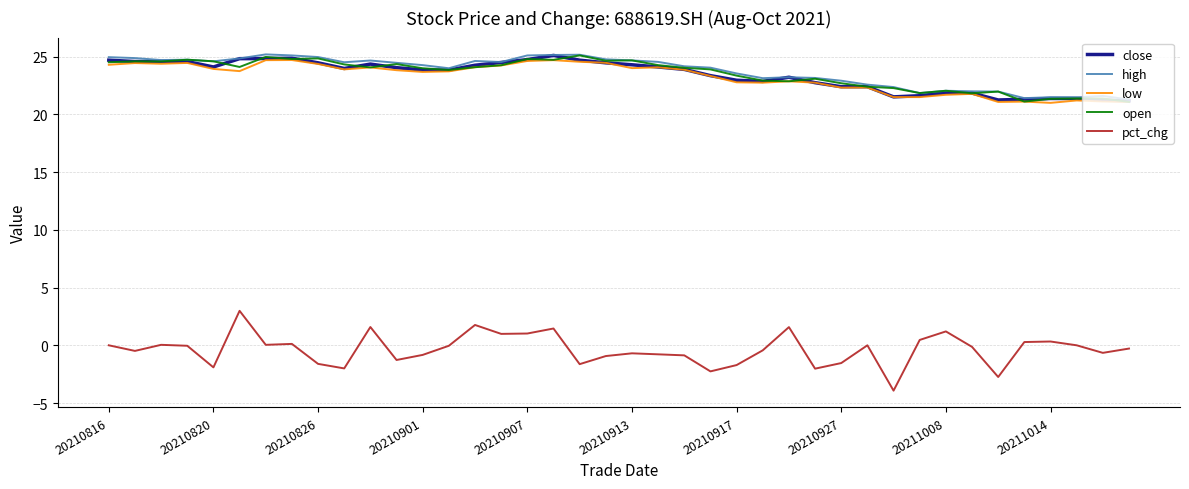

What is the difference between the second highest and minimum values in the open series?

3.9